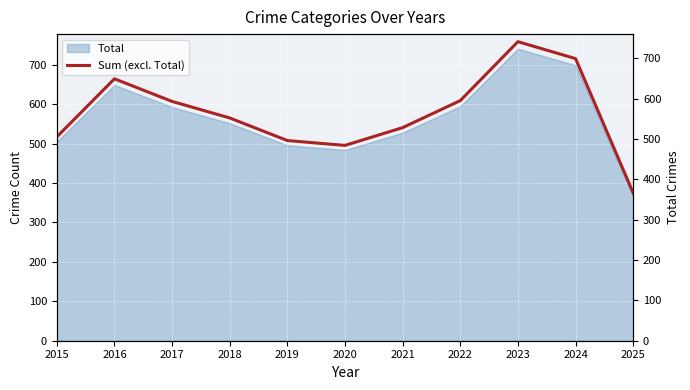

What is the difference between the values at 2023 and 2019?

245